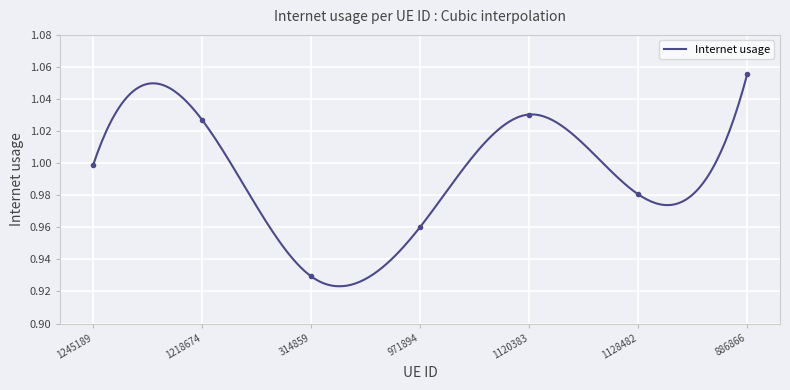

What position from the right is 886866?

1